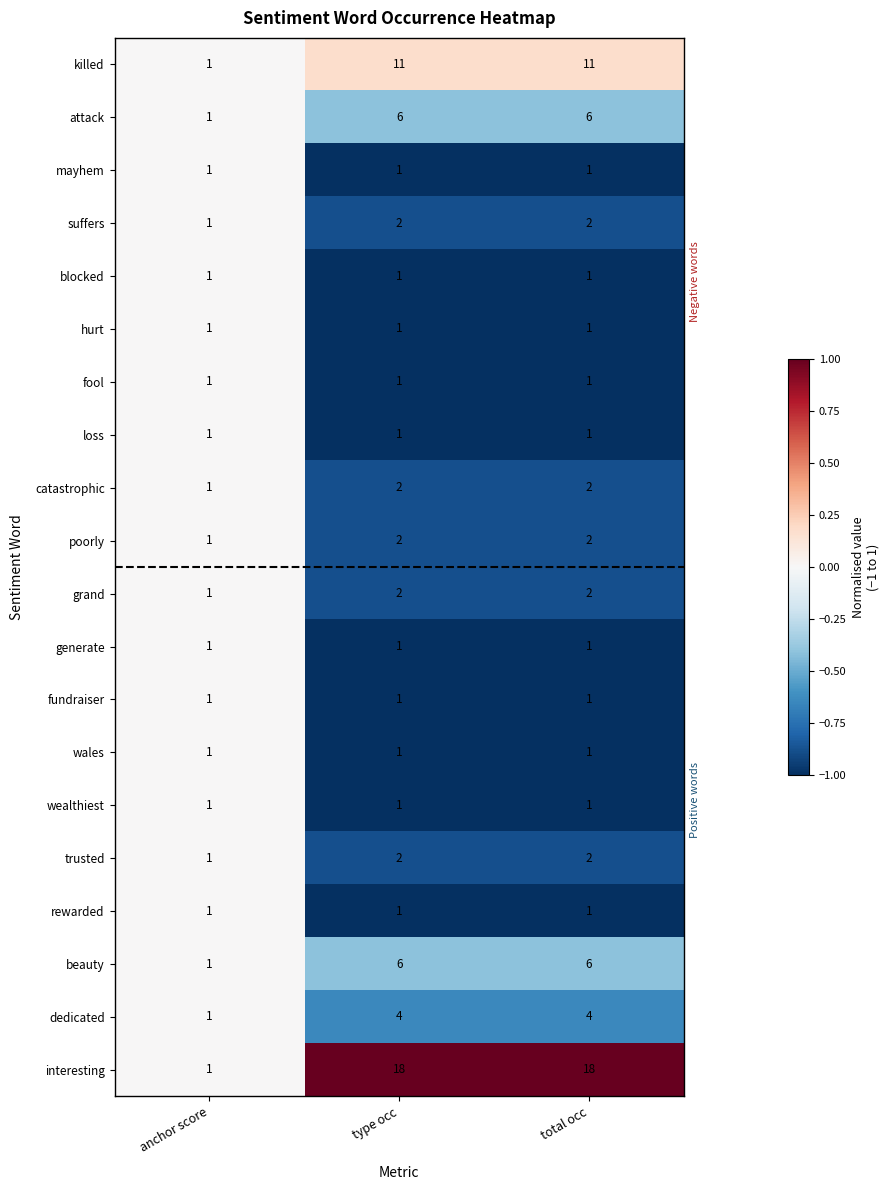

Read the attack value at total occ.

6